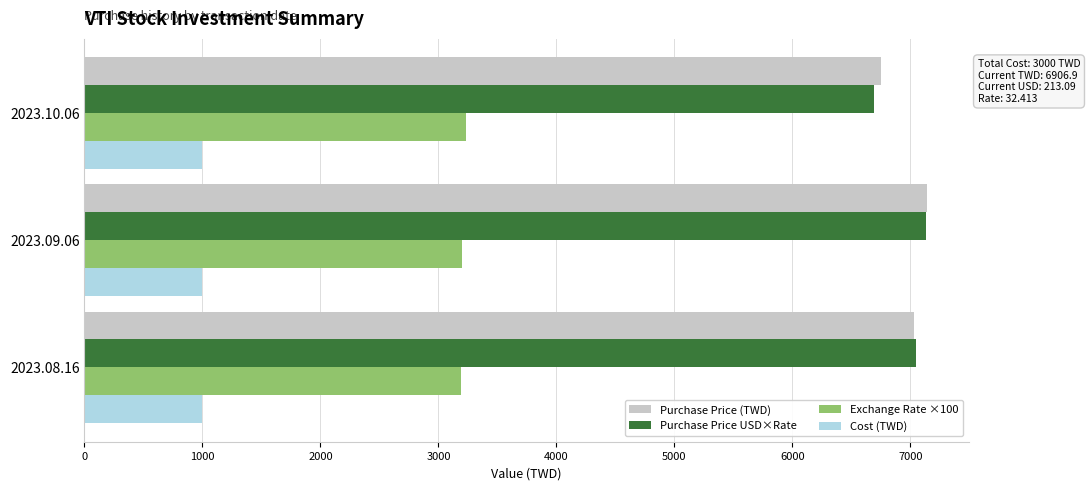

What is the difference between the highest and lowest values at 2023.09.06?

6138.6